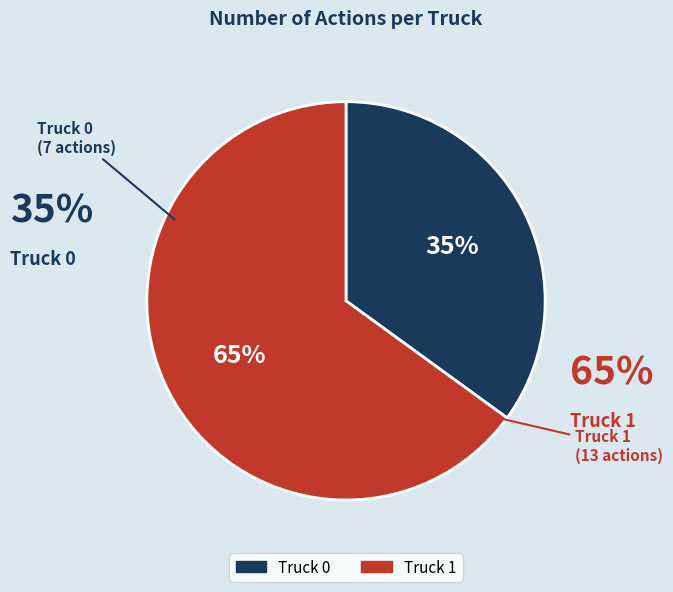

To the nearest percent, what is the combined percentage of Truck 1 and Truck 0?

100%